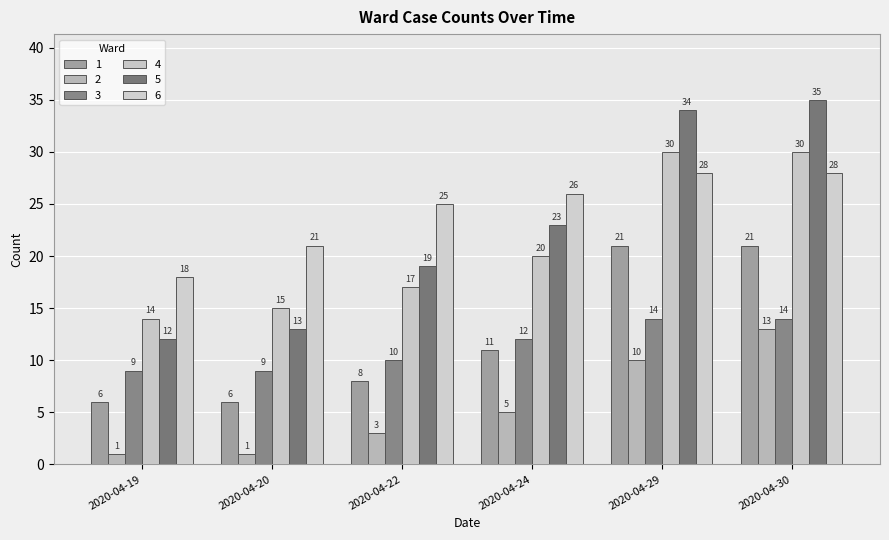

How many distinct data groups are displayed?

6